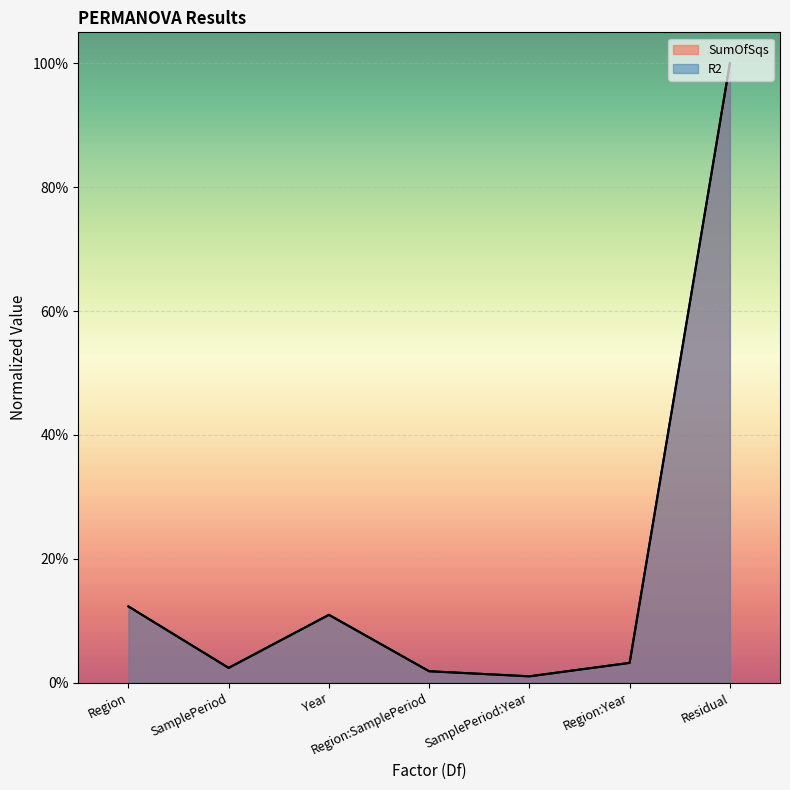

What is the difference between the maximum and minimum values in the R2 series?

1.0